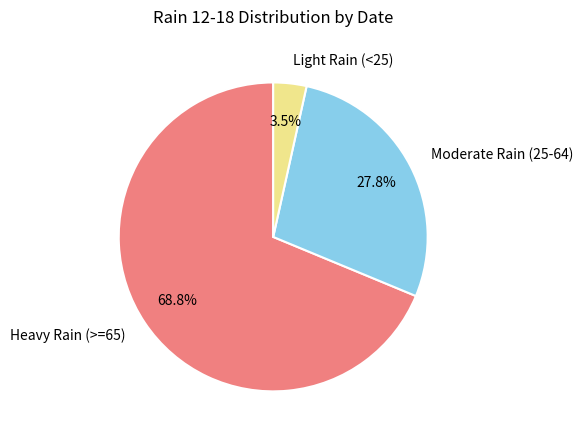

What is the largest slice in the pie chart?

Heavy Rain (>=65)